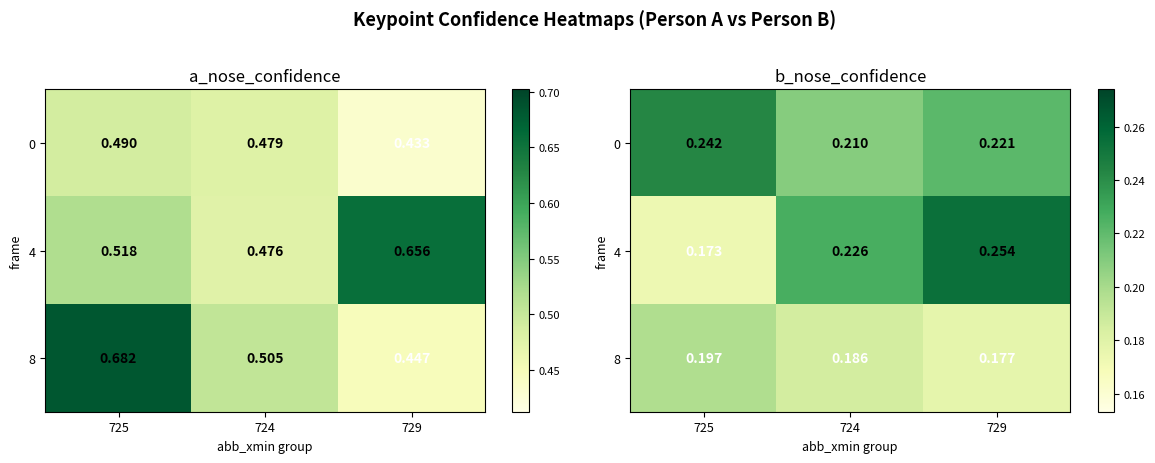

The value of 4 at 724 is 0.0. True or false?

False